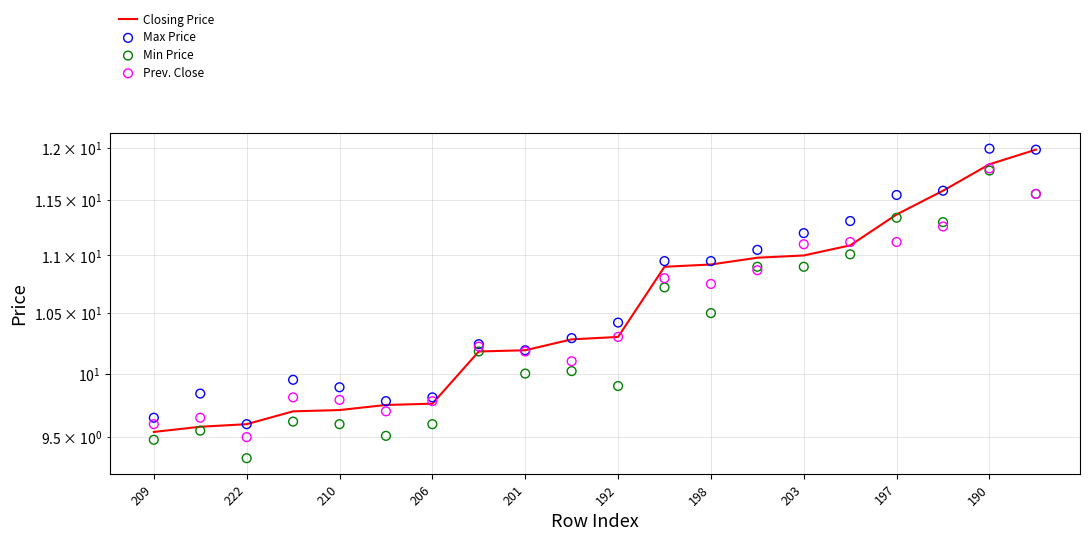

What are all the series names shown in the legend?

Closing Price, Max Price, Min Price, Prev. Close